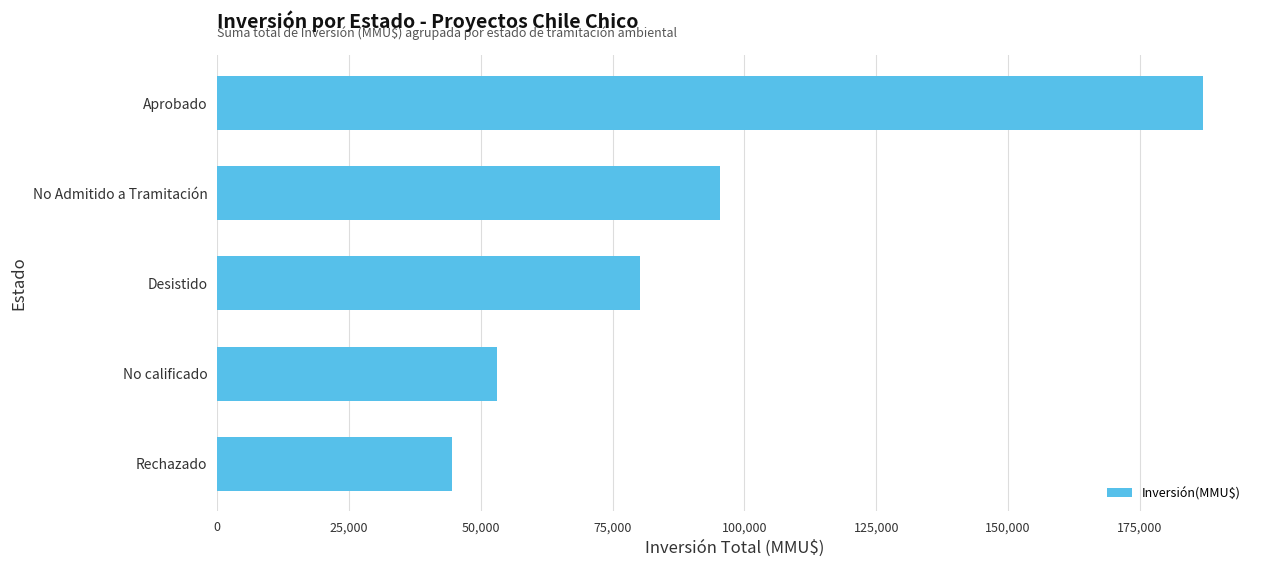

Which category has the lowest value across all series?

Rechazado